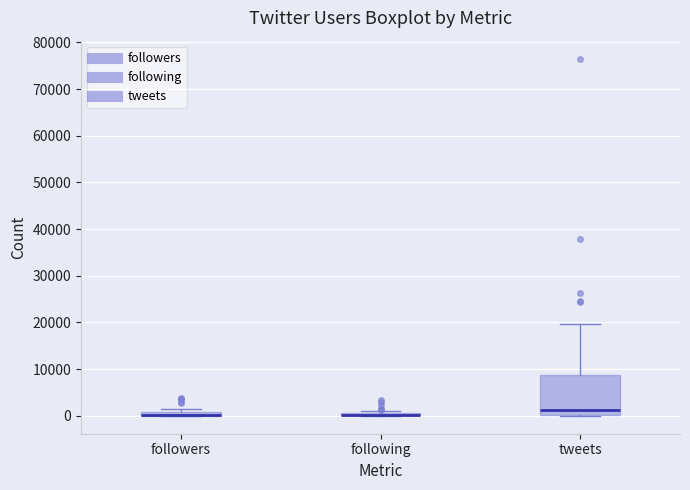

Where is the upper edge of the box for followers on the y-axis? The values are not printed on the chart, so give them approximately, as read against the axis.

1000